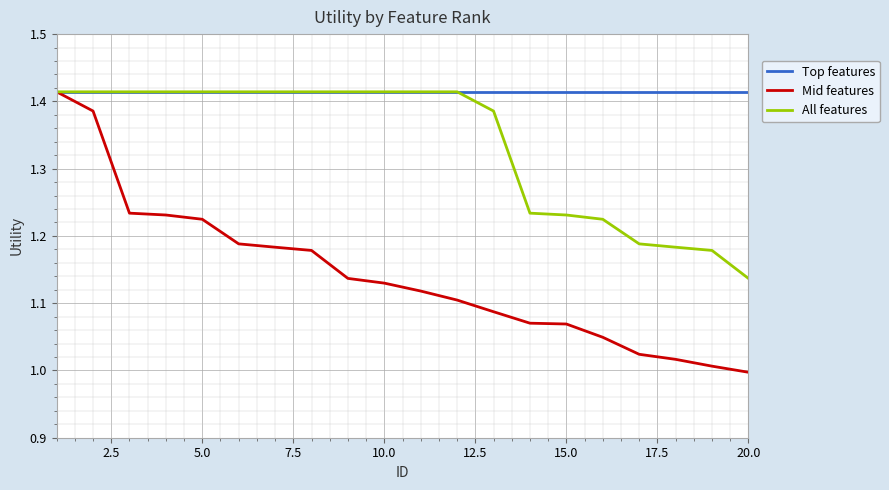

Which series has the widest spread of values?

Mid features